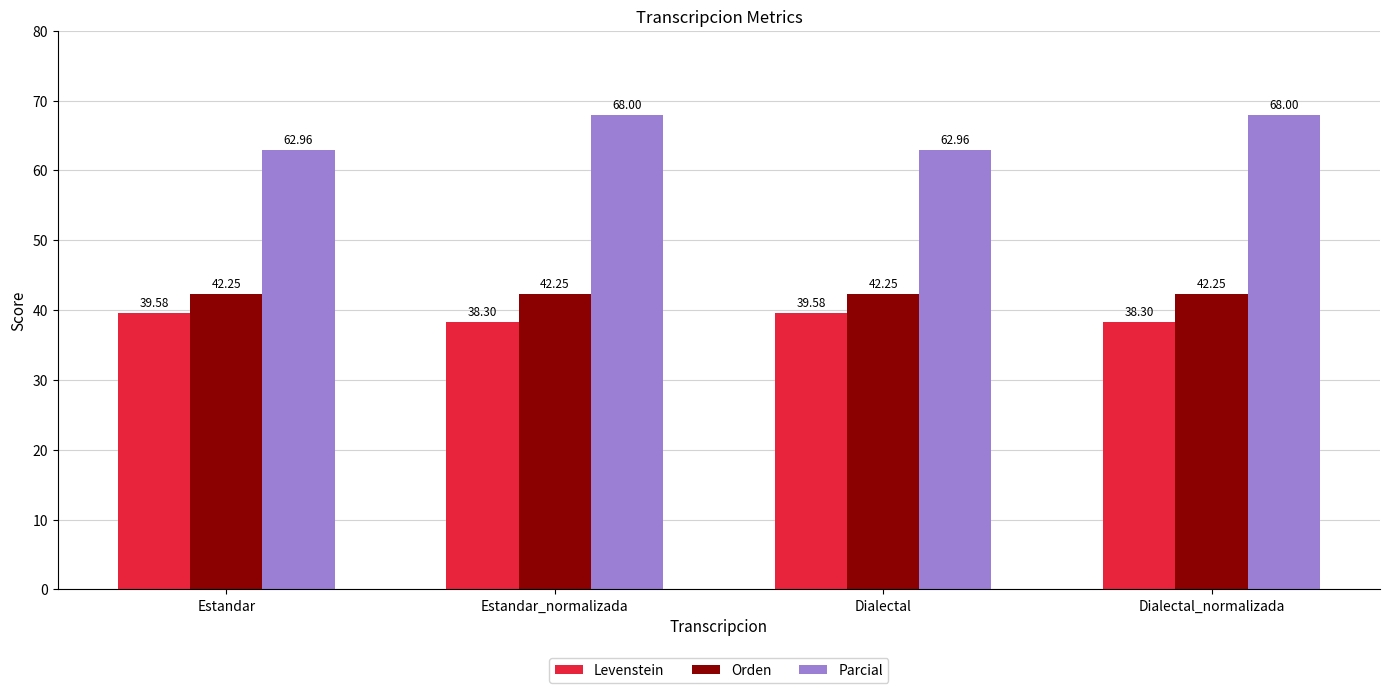

What is the difference between the second highest and second lowest values in the Parcial series?

5.0